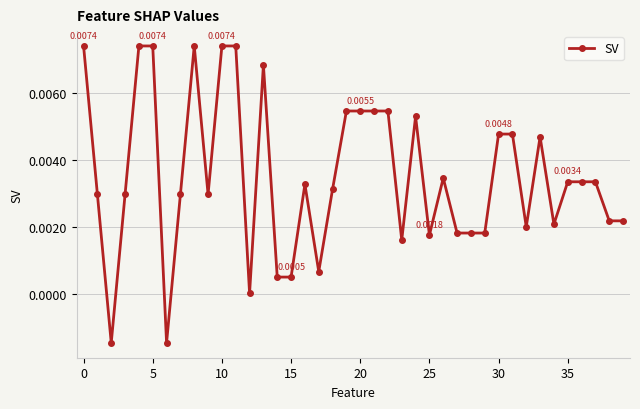

True or false: there are more than 0 points higher than both neighbors.

True